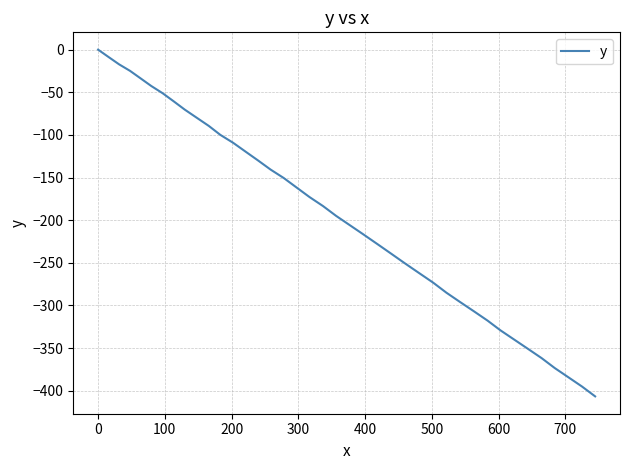

What is the difference between the maximum and minimum values?

406.6